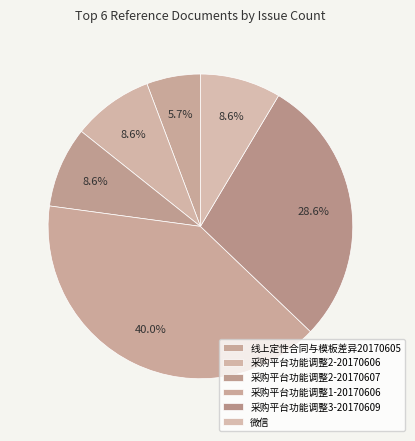

What is the largest slice in the pie chart?

采购平台功能调整1-20170606